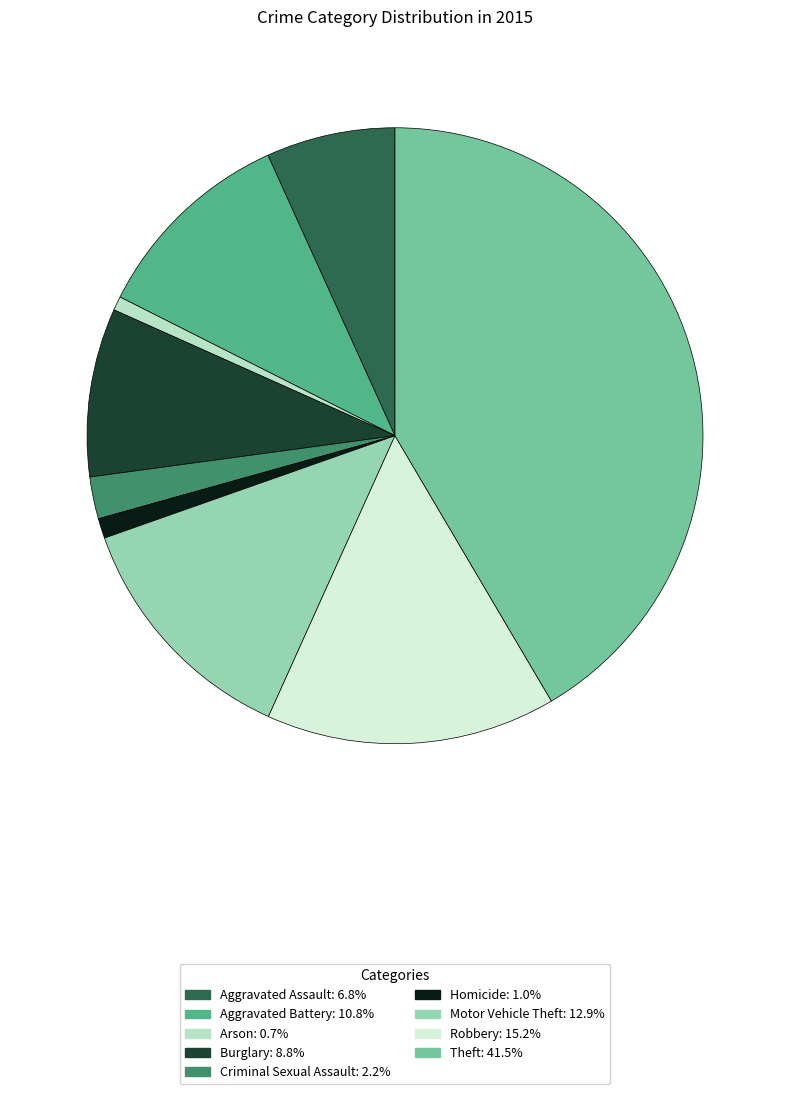

How many segments does this pie chart have?

9